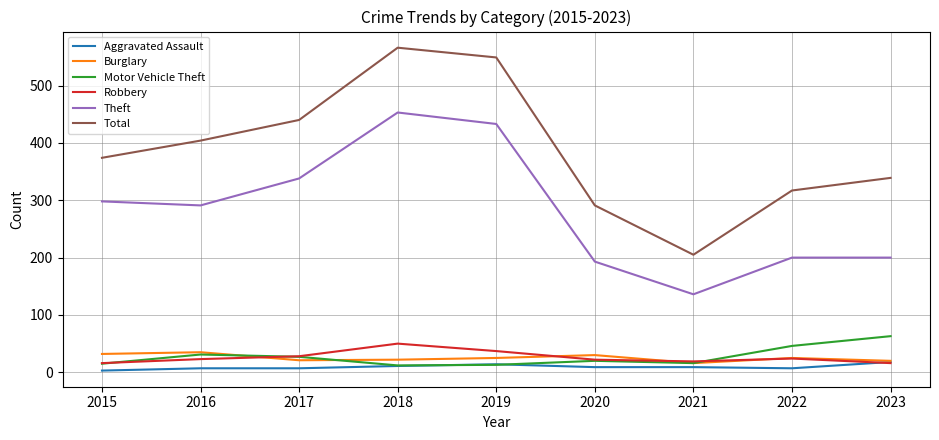

Rank the series by their maximum value, from highest to lowest.

Total, Theft, Motor Vehicle Theft, Robbery, Burglary, Aggravated Assault